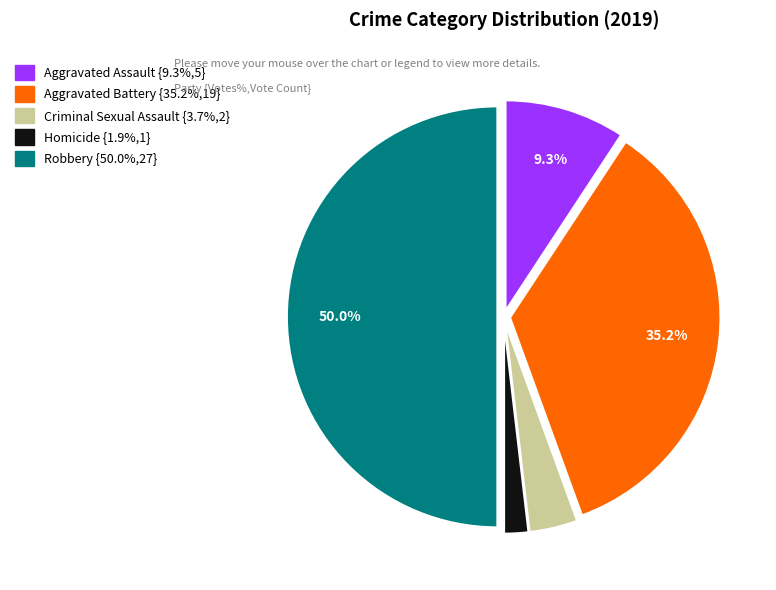

To the nearest percent, what percentage of the pie is Robbery?

50%